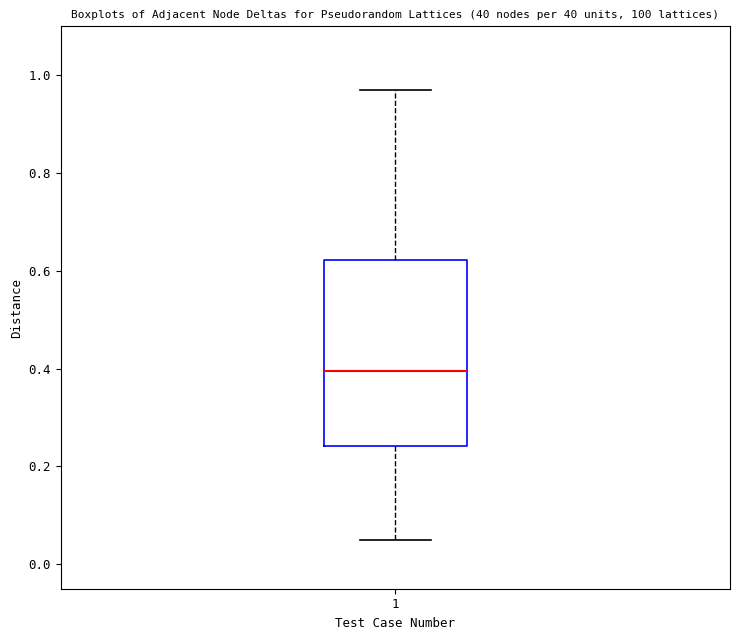

Transcribe this box plot: give where the median line is, the range the box spans, and where the two whiskers end, as read against the y-axis. The values are not printed on the chart, so give them approximately, as read against the axis.

median 0.40, box 0.24 to 0.62, whiskers 0.06 to 0.98